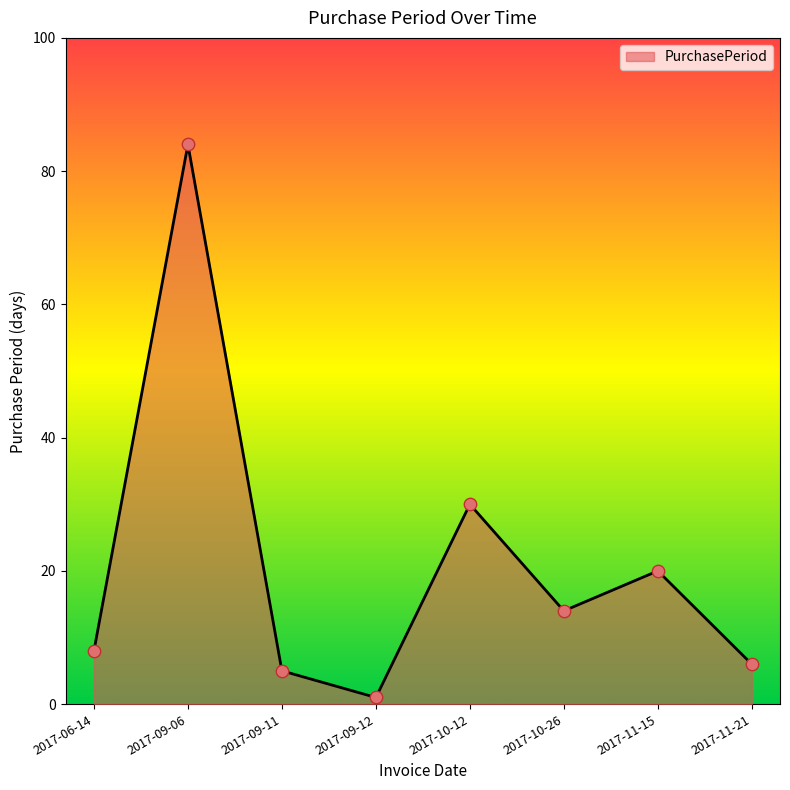

What is the change in value from 2017-06-14 to 2017-09-06?

+76